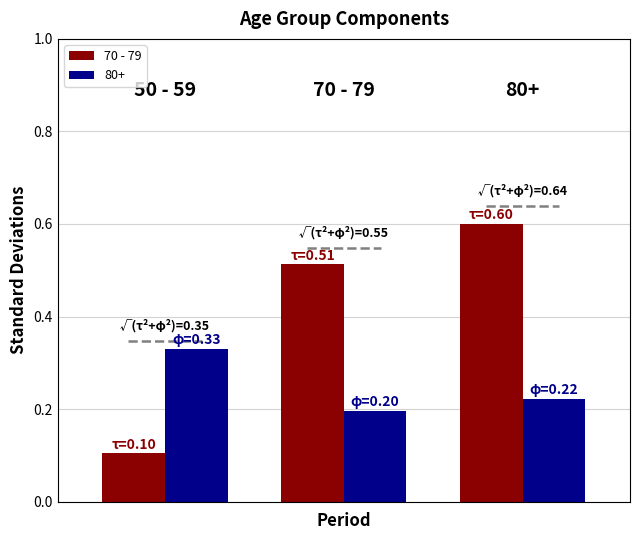

What is the maximum value for 70 - 79?

0.6